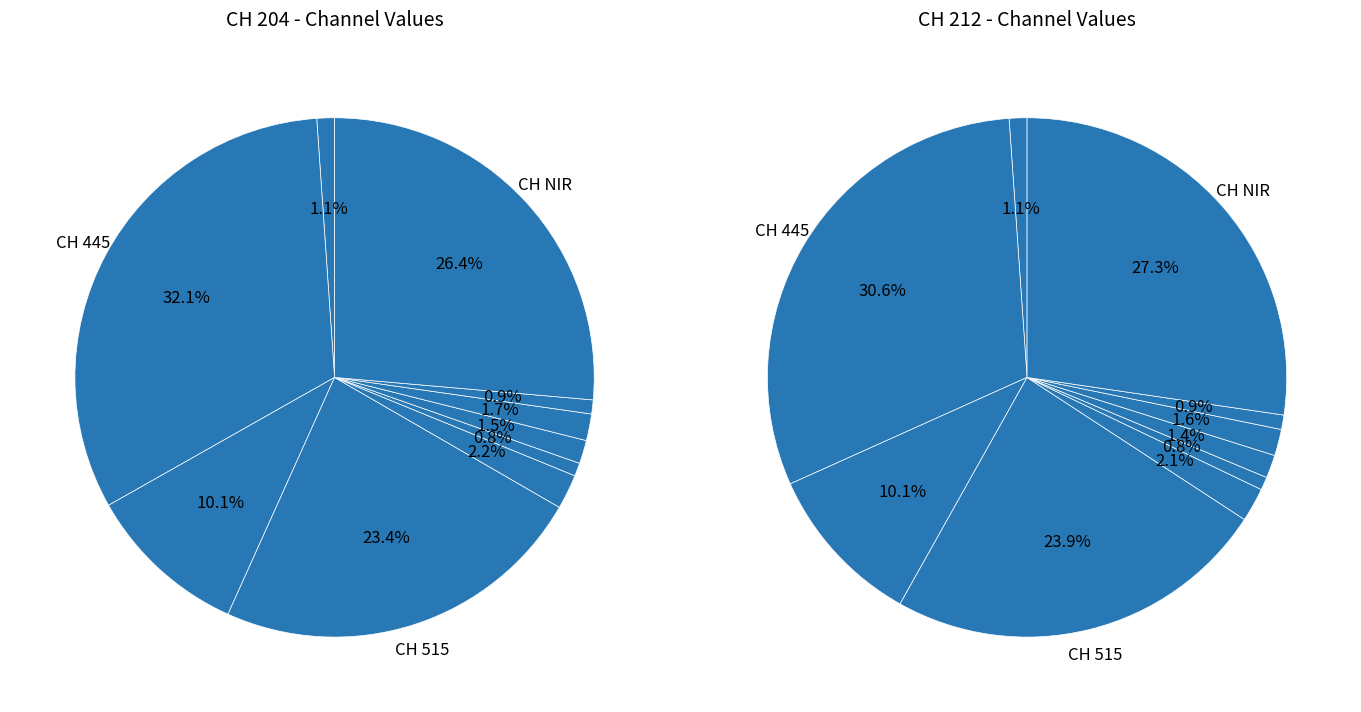

Is there a majority slice in this chart?

No